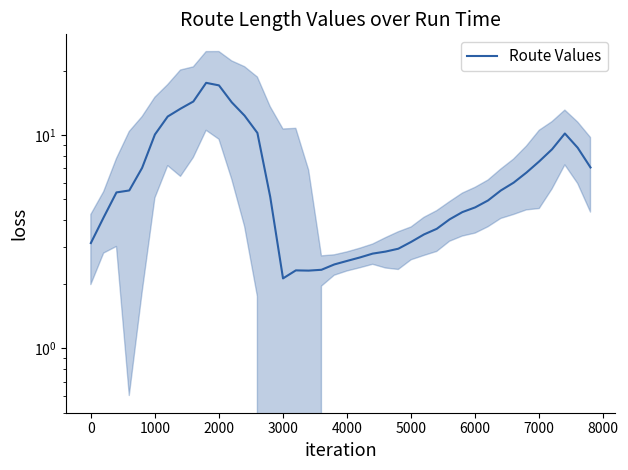

At which label does the data first exceed 5?

1000